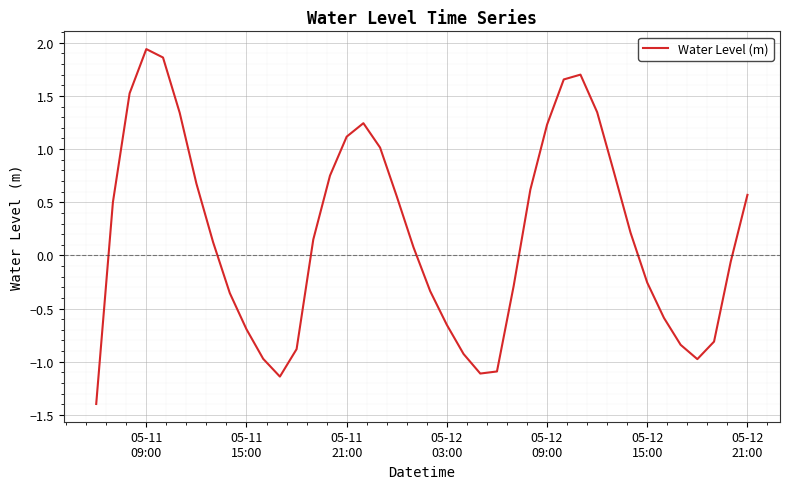

How many categories are shown in the chart?

40